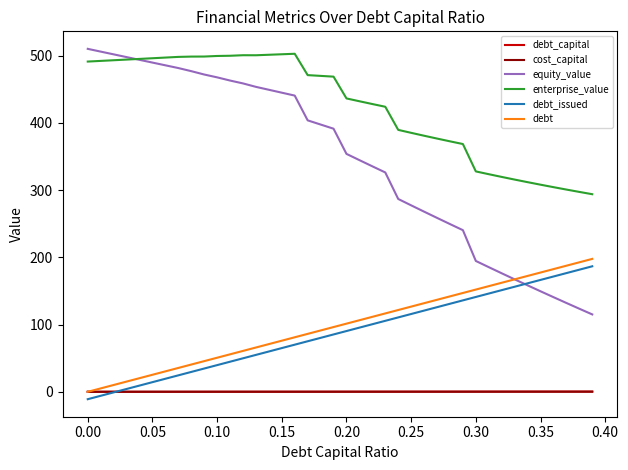

True or false: enterprise_value and cost_capital cross at least once.

False